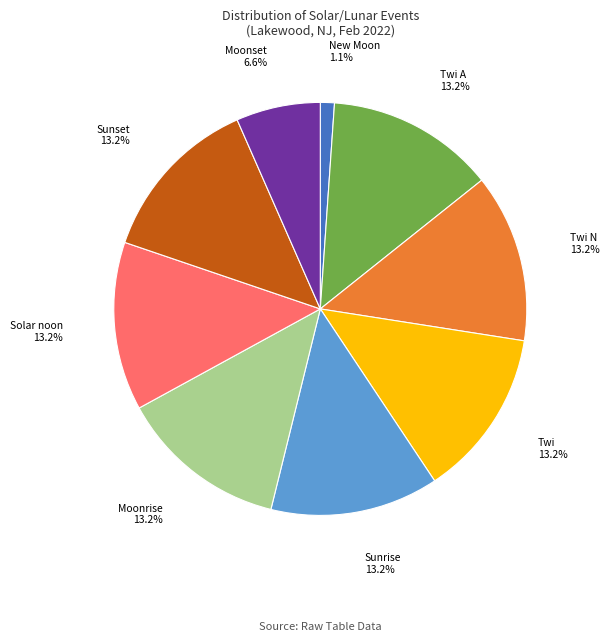

How much of the chart is everything except Sunset?

86.8%